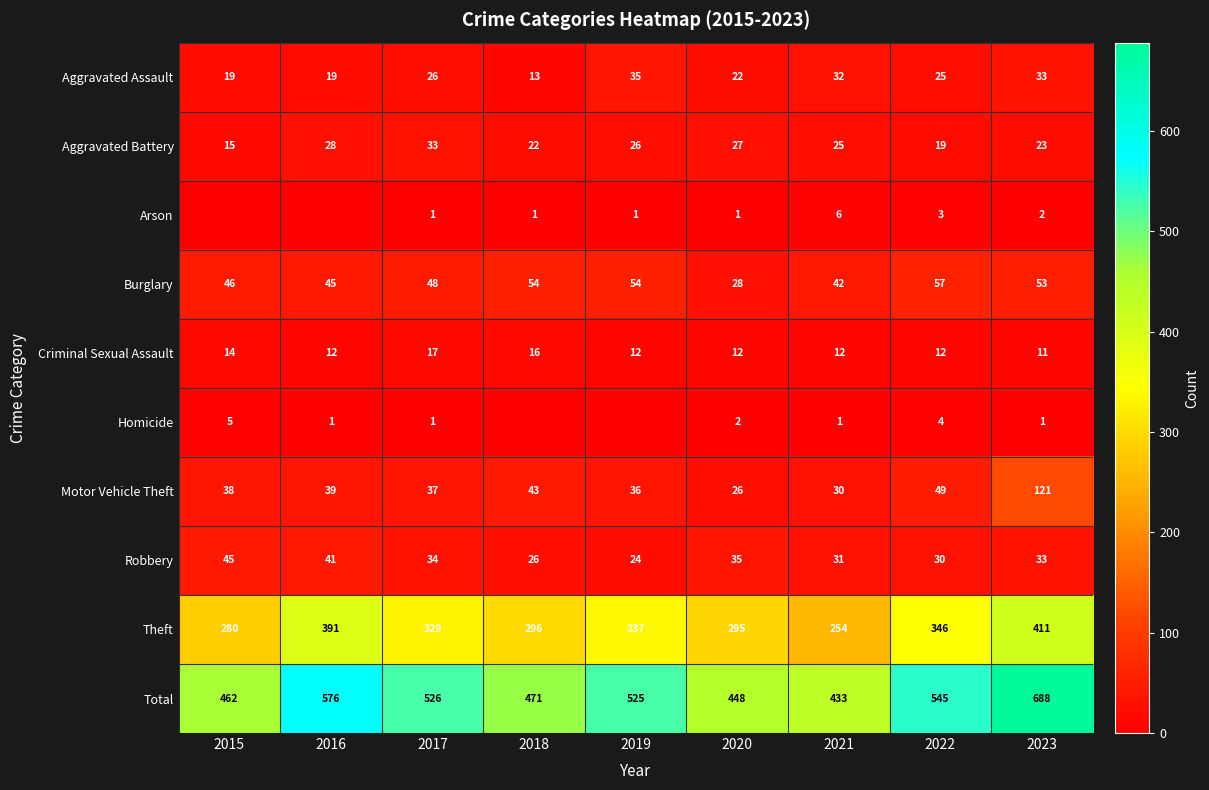

At 2020, list the series in order from smallest to largest.

Arson, Homicide, Criminal Sexual Assault, Aggravated Assault, Motor Vehicle Theft, Aggravated Battery, Burglary, Robbery, Theft, Total